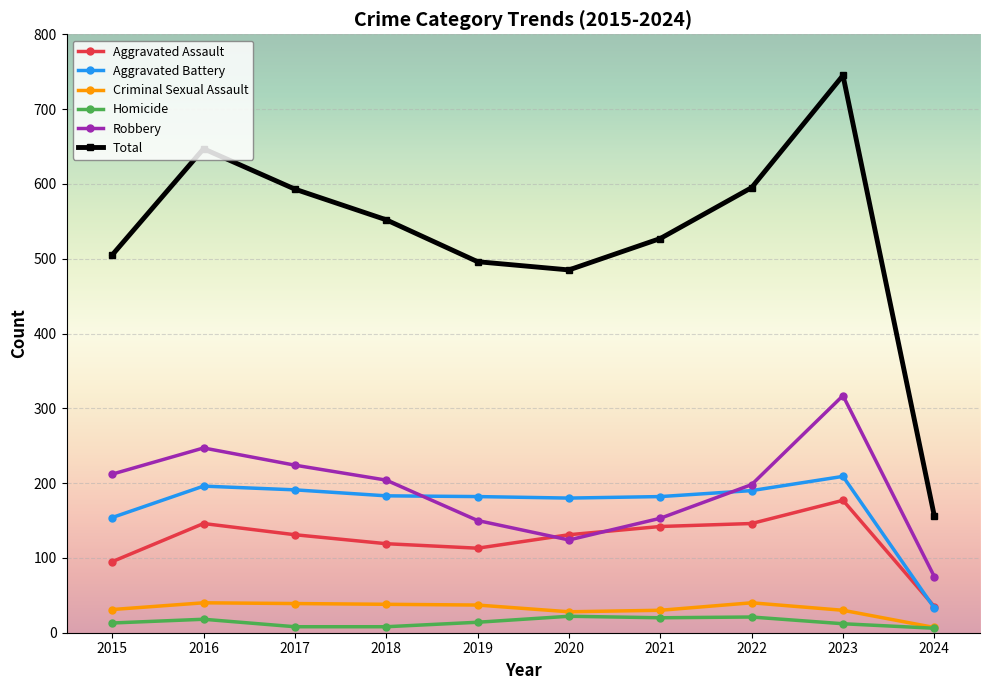

Rank the series at 2023 from lowest to highest value.

Homicide, Criminal Sexual Assault, Aggravated Assault, Aggravated Battery, Robbery, Total